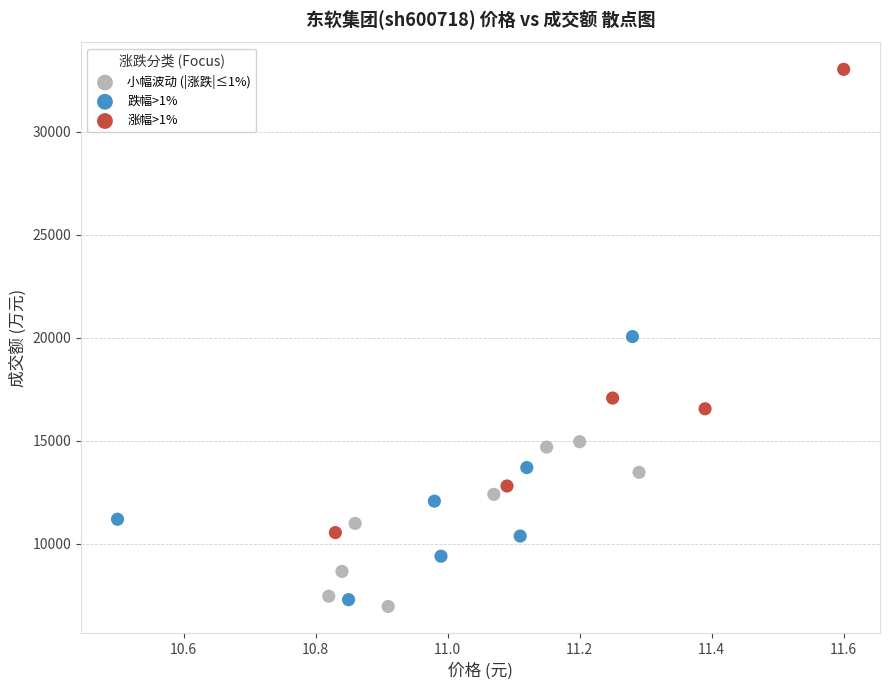

Which series has the largest Y range (max minus min)?

涨幅>1%